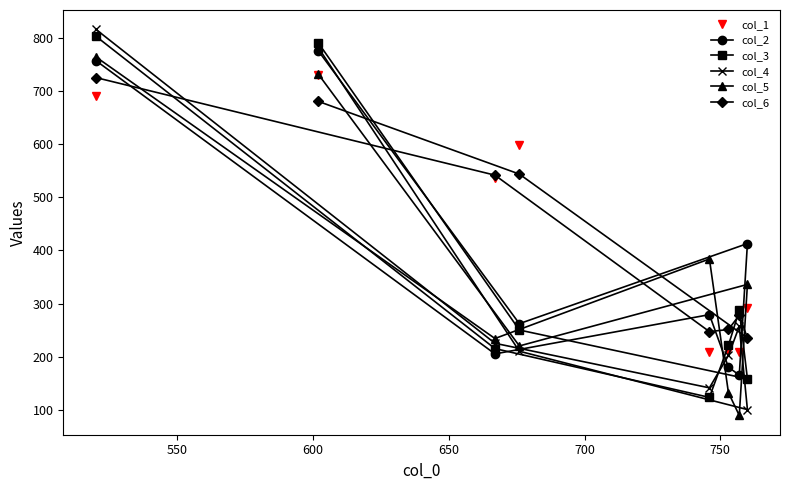

What is the smallest value displayed?

89